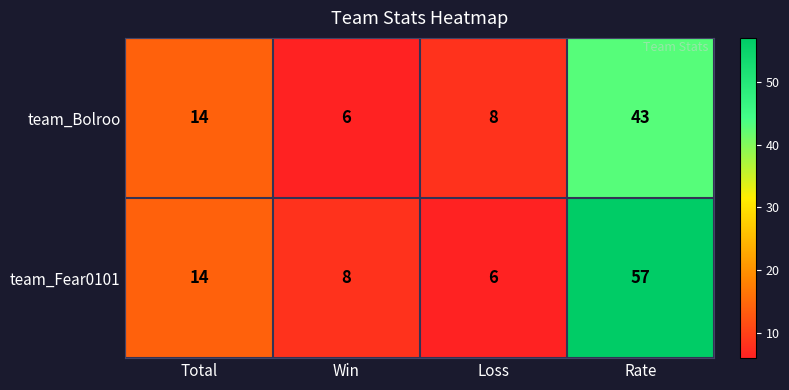

What is the minimum value shown in the chart?

6